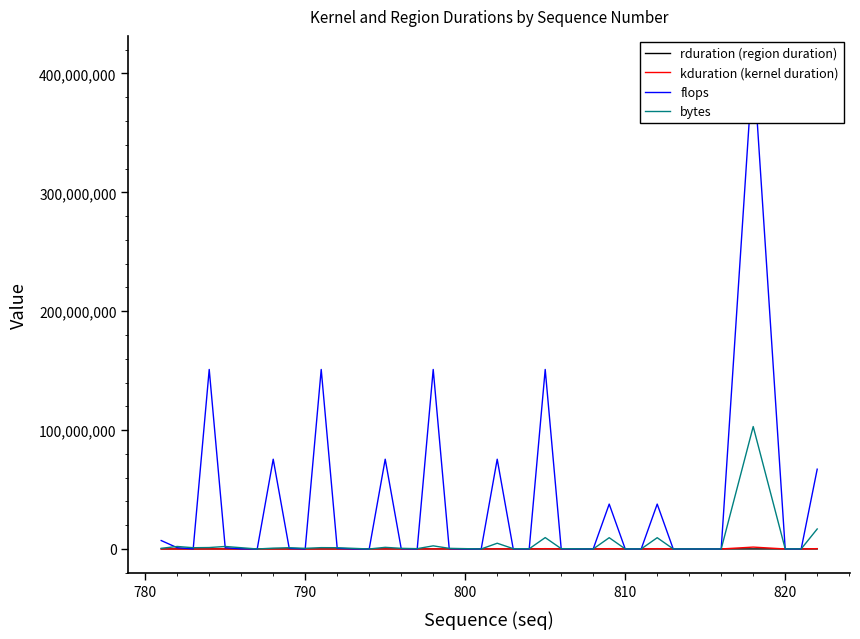

After their last crossing, which series has the higher values: bytes or kduration (kernel duration)?

bytes